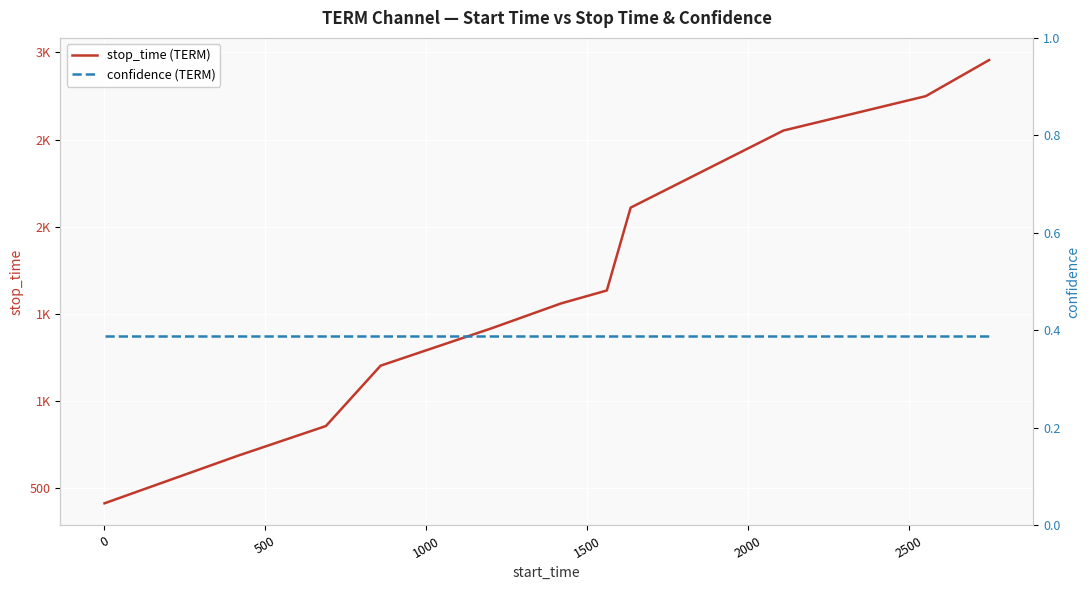

What is the sum of the confidence (TERM) values at 500 and 1500?

0.8